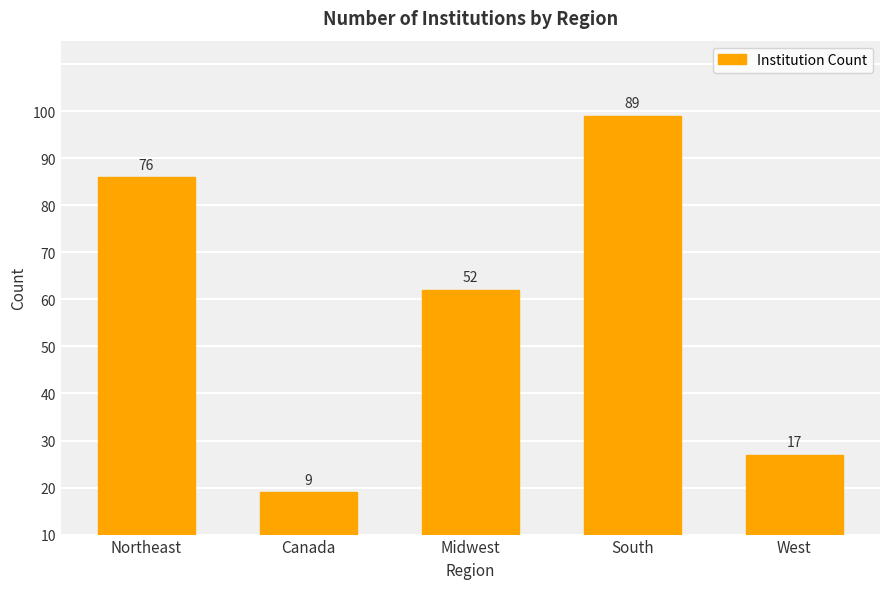

Rank the categories by value from highest to lowest.

South, Northeast, Midwest, West, Canada